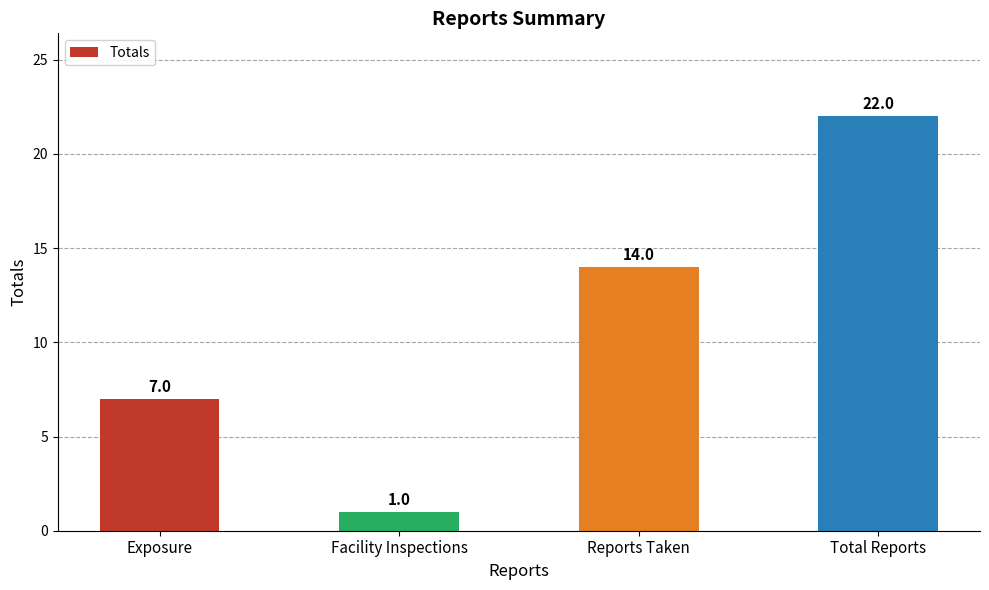

Rank the categories by value from lowest to highest.

Facility Inspections, Exposure, Reports Taken, Total Reports